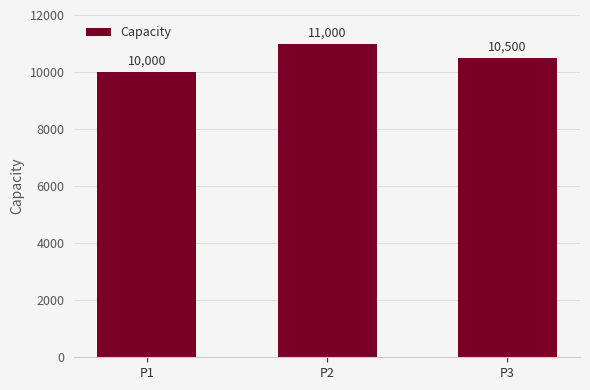

Reading right to left, transcribe all the data shown in this chart.

P3=10500	P2=11000	P1=10000